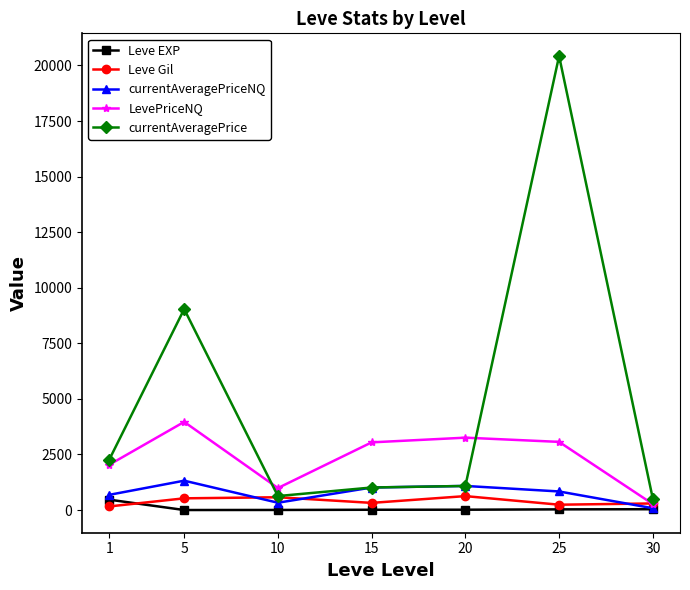

What is the sum of all currentAveragePrice values?

34968.4